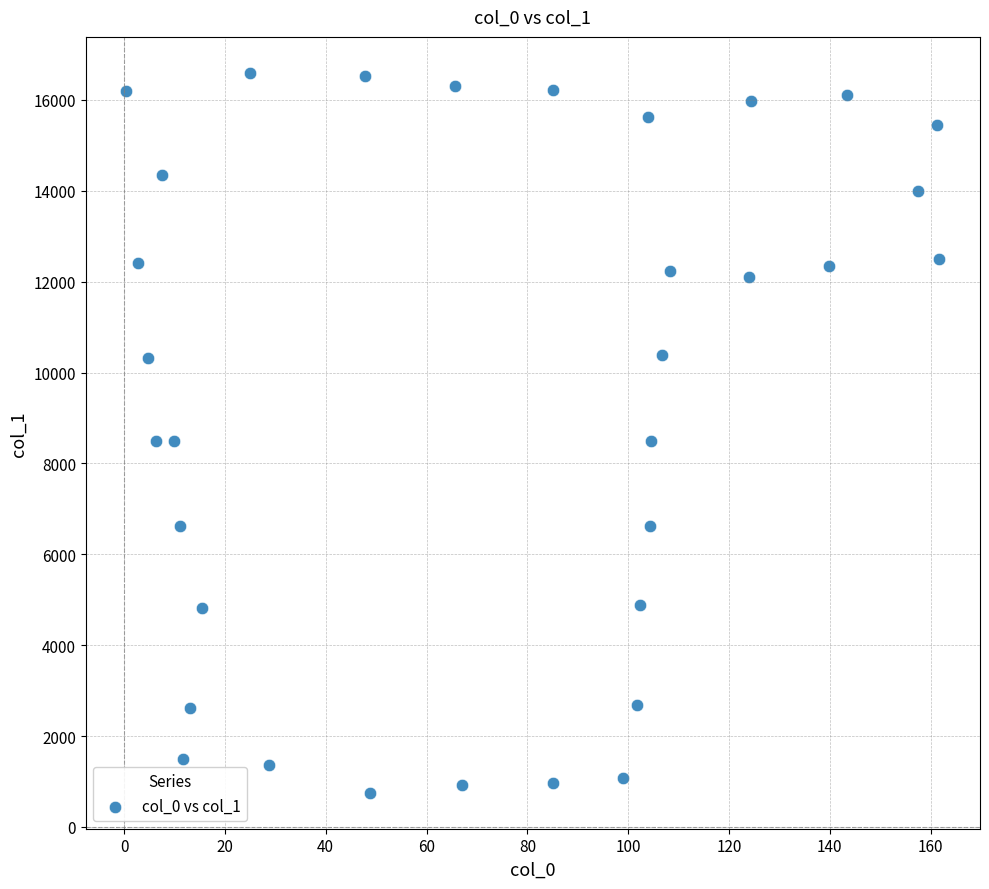

What is the range of Y values (max minus min)?

15839.7